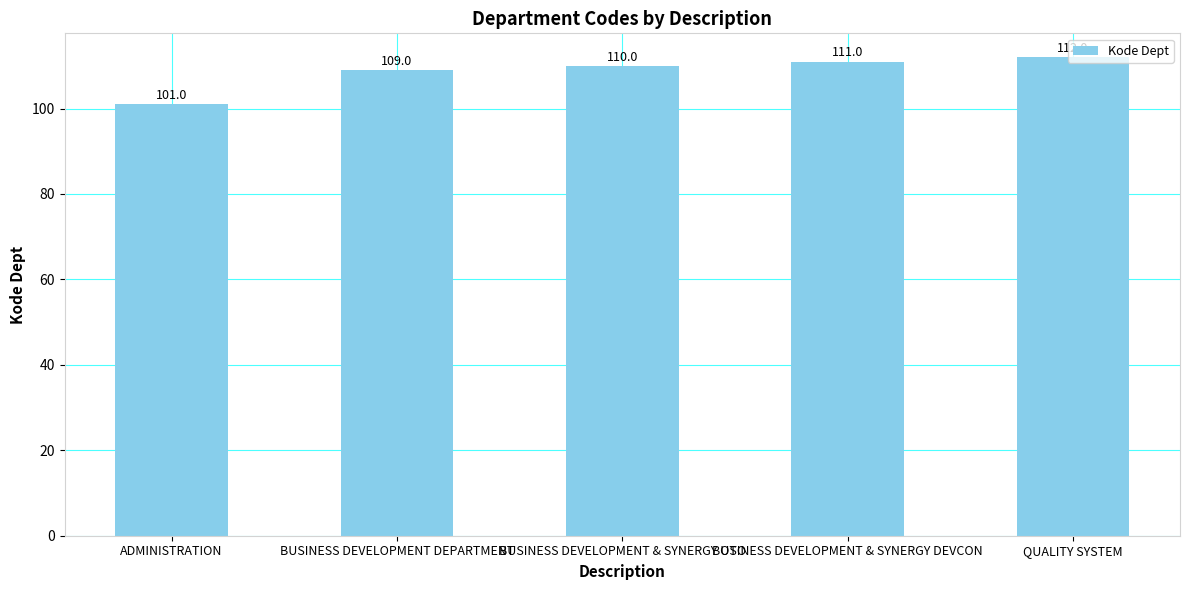

Where is the data nearest to the value 106?

BUSINESS DEVELOPMENT DEPARTMENT